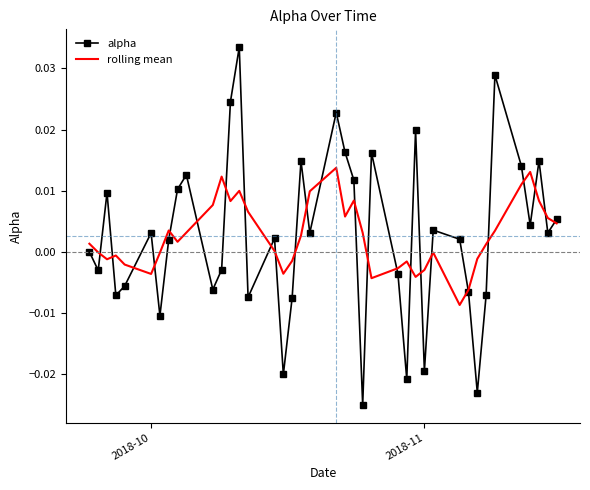

How many distinct data groups are displayed?

2